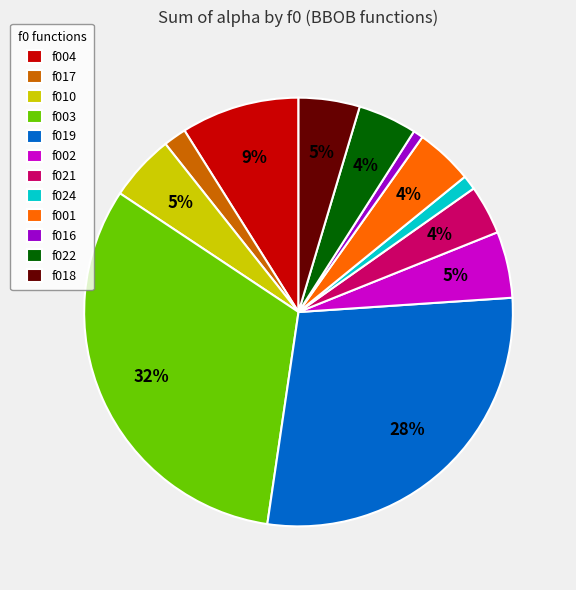

To the nearest percent, what is the average slice percentage?

8%